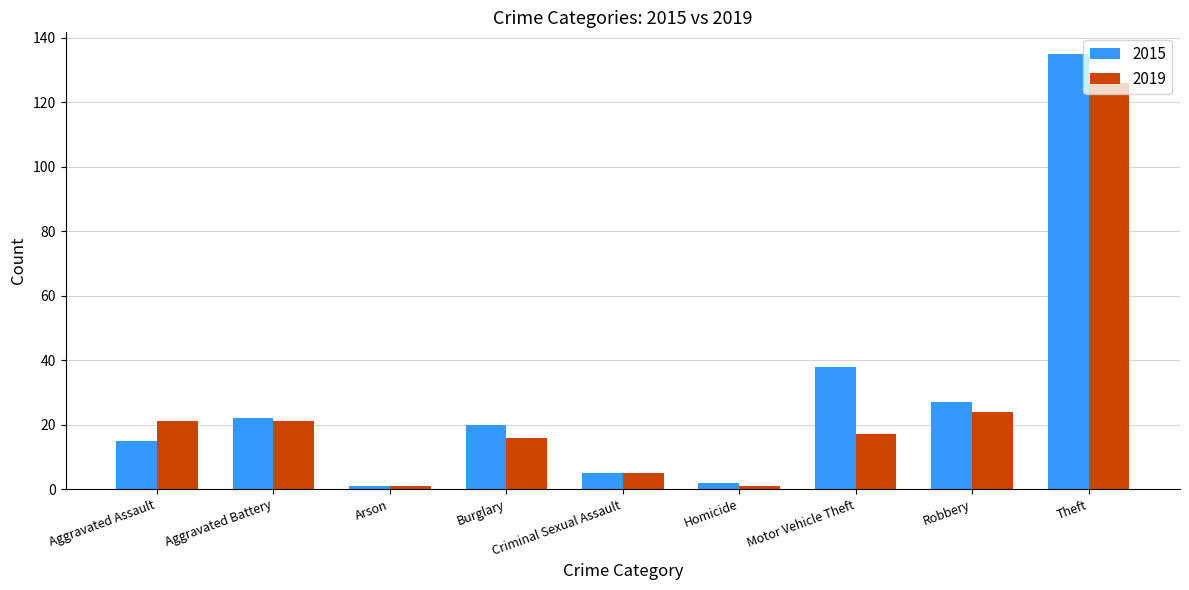

What is the difference between the 2015 values at Criminal Sexual Assault and Aggravated Assault?

10